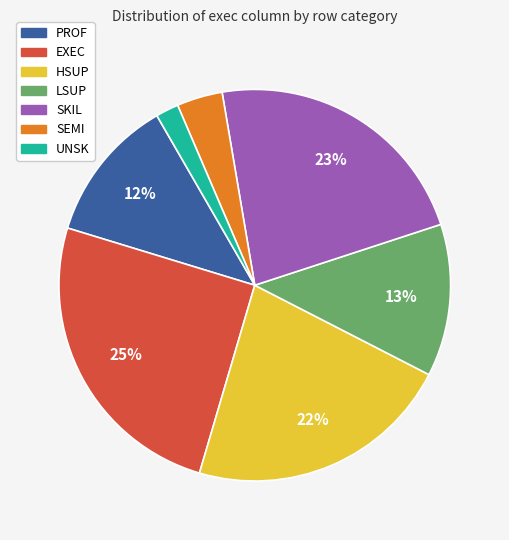

Which has a higher value, EXEC or PROF?

EXEC